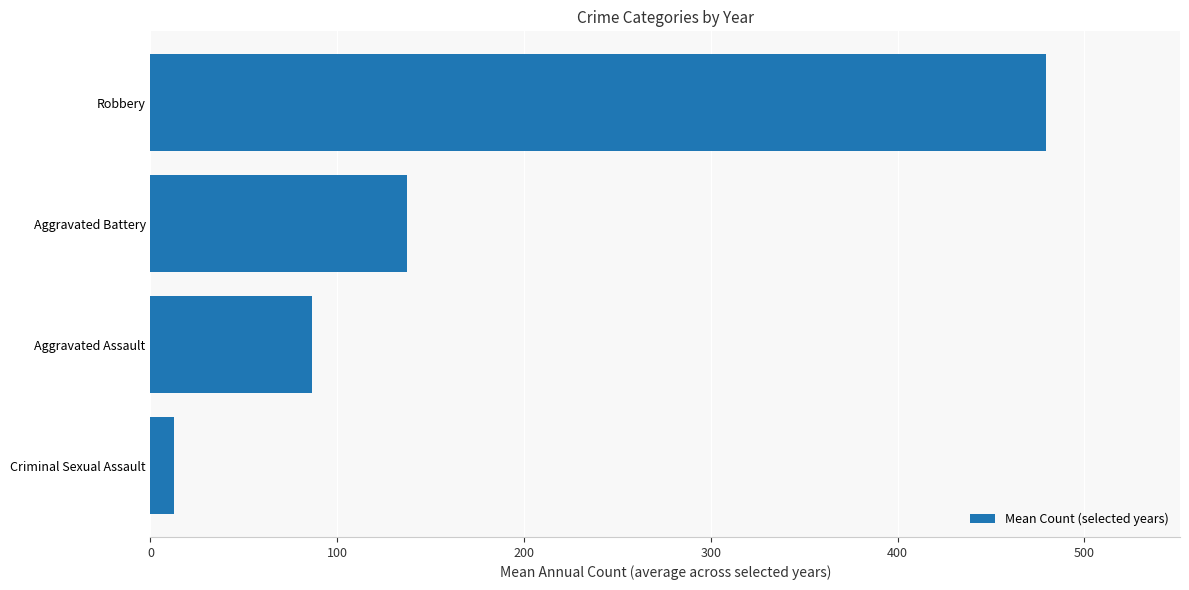

Does the chart contain stacked bars?

No